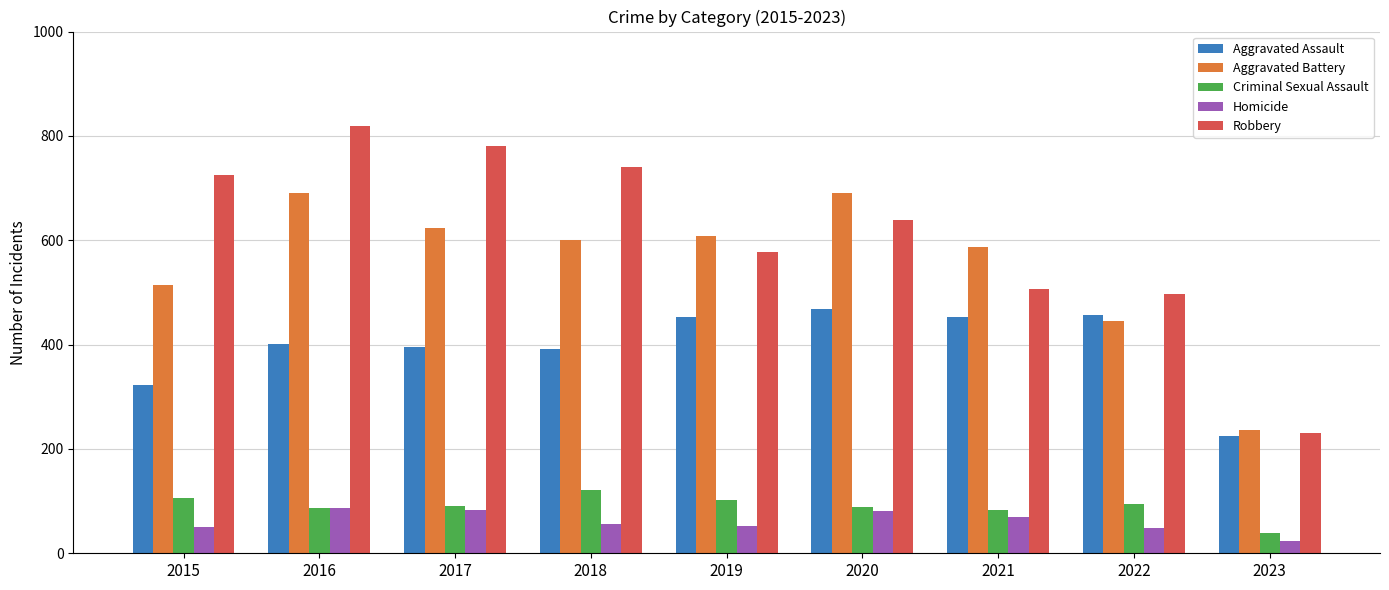

What are all the series names shown in the legend?

Aggravated Assault, Aggravated Battery, Criminal Sexual Assault, Homicide, Robbery